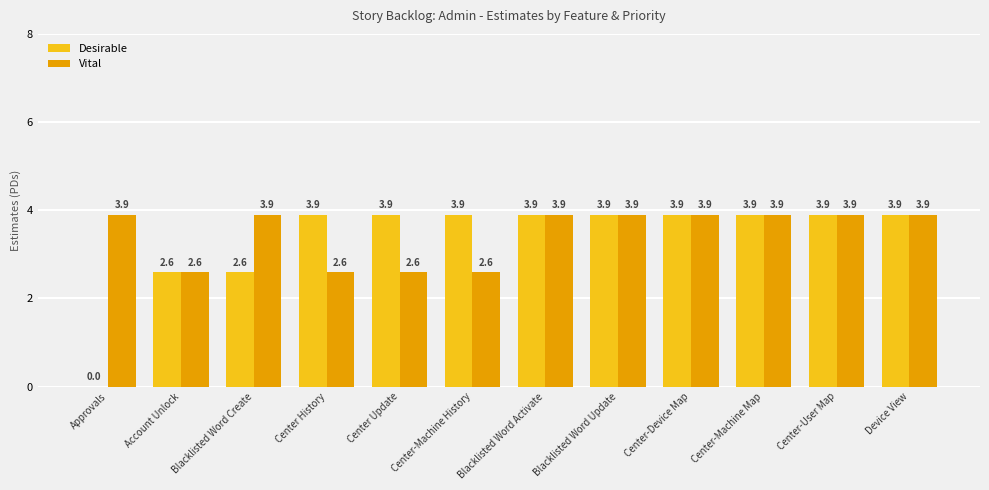

Is it true that Desirable equals 2.0 at Center Update?

False